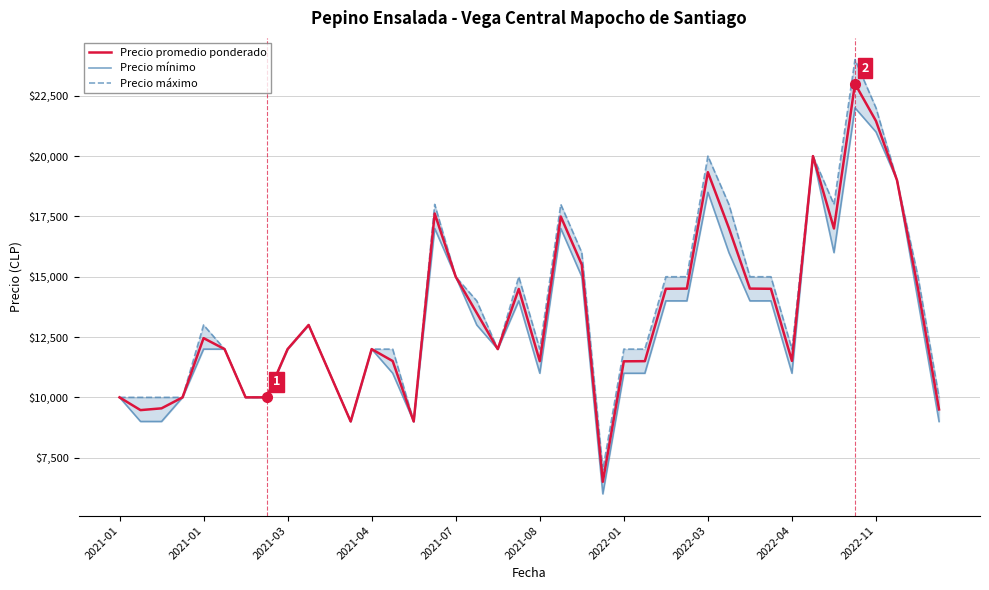

Which series changed the most between 2021-07 and 15?

Precio promedio ponderado